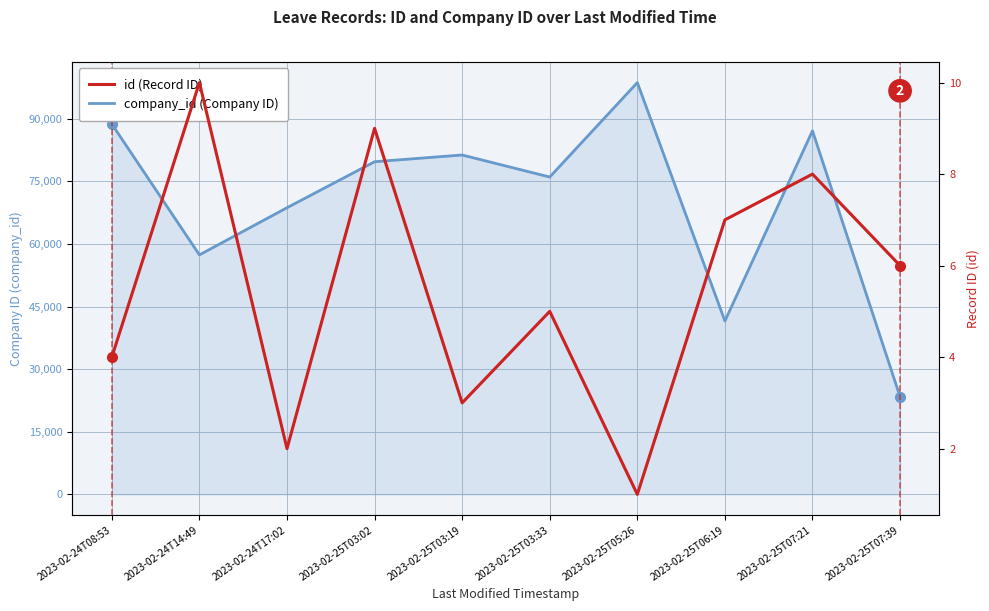

At which label does id reach its peak?

2023-02-24T14:49